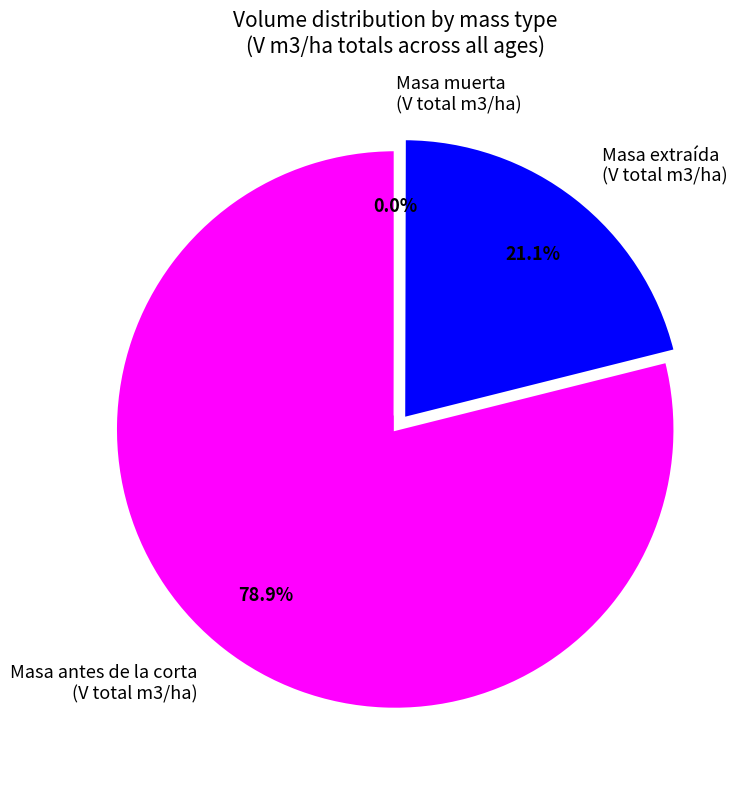

Approximately how many times larger is the value at Masa antes de la corta (V total m3/ha) compared to Masa extraída (V total m3/ha)?

3.7